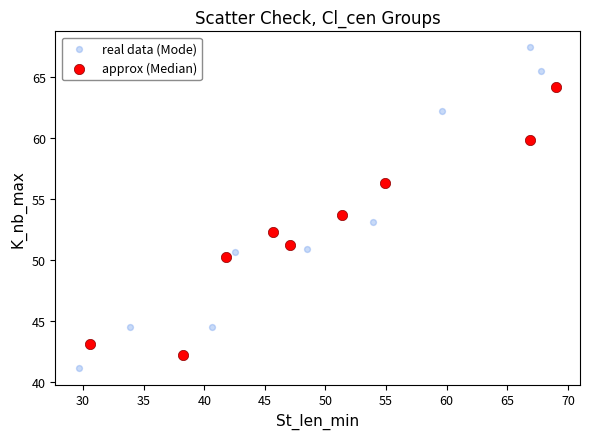

What are all the series names shown in the legend?

real data (Mode), approx (Median)